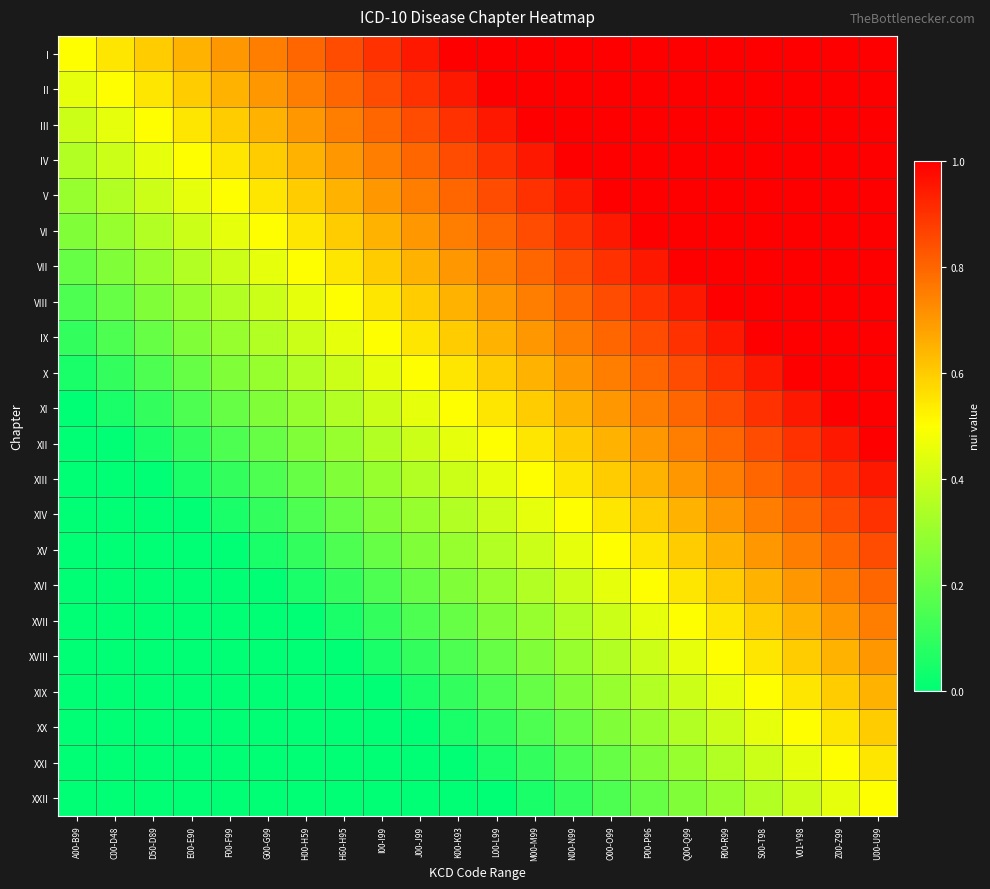

Rank the series at Z00-Z99 from lowest to highest value.

XXII, XXI, XX, XIX, XVIII, XVII, XVI, XV, XIV, XIII, XII, I, II, III, IV, V, VI, VII, VIII, IX, X, XI